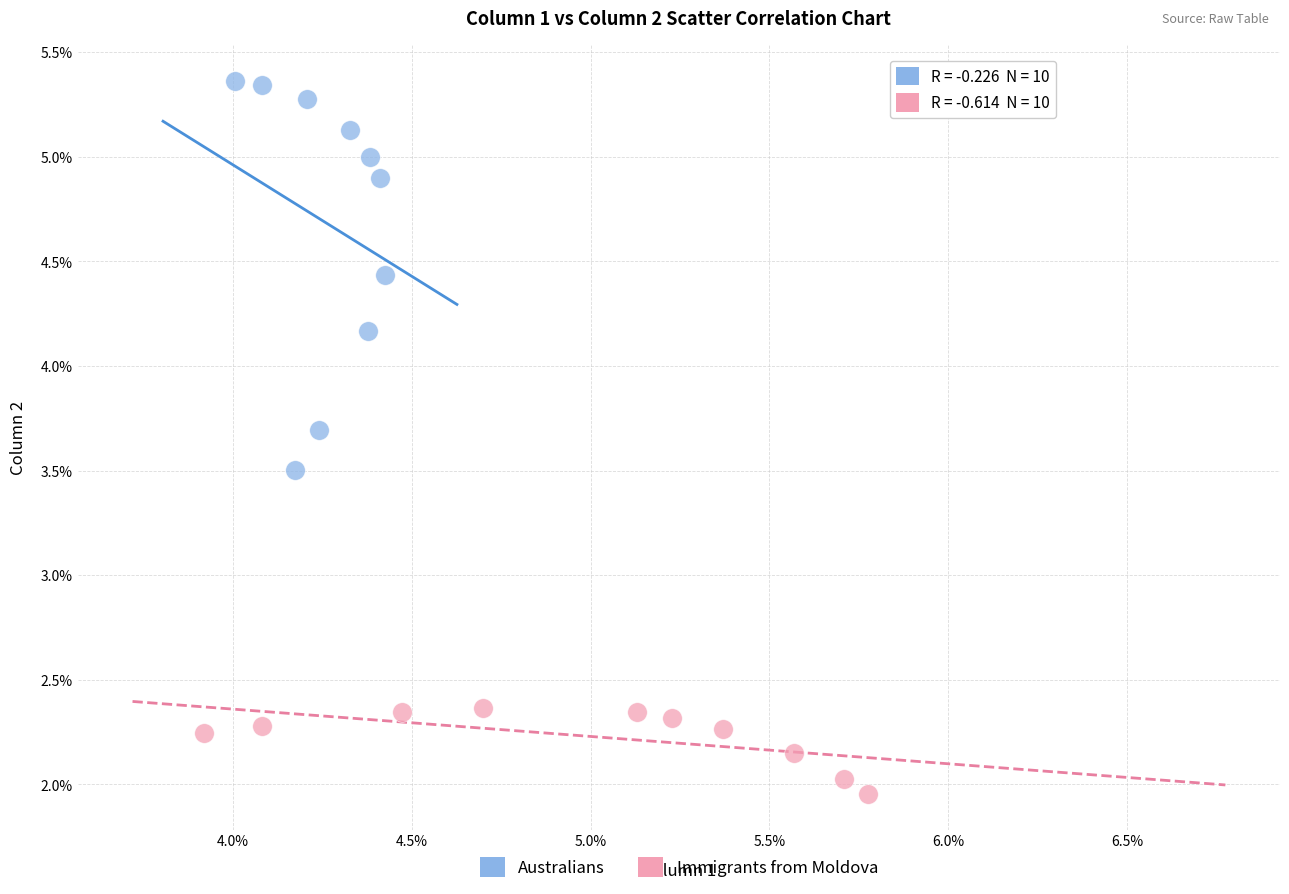

Which series reaches the minimum Y coordinate?

Immigrants from Moldova